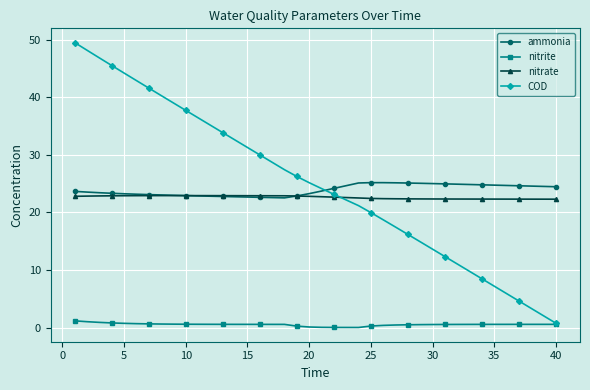

True or false: ammonia and nitrite intersect in this chart.

False